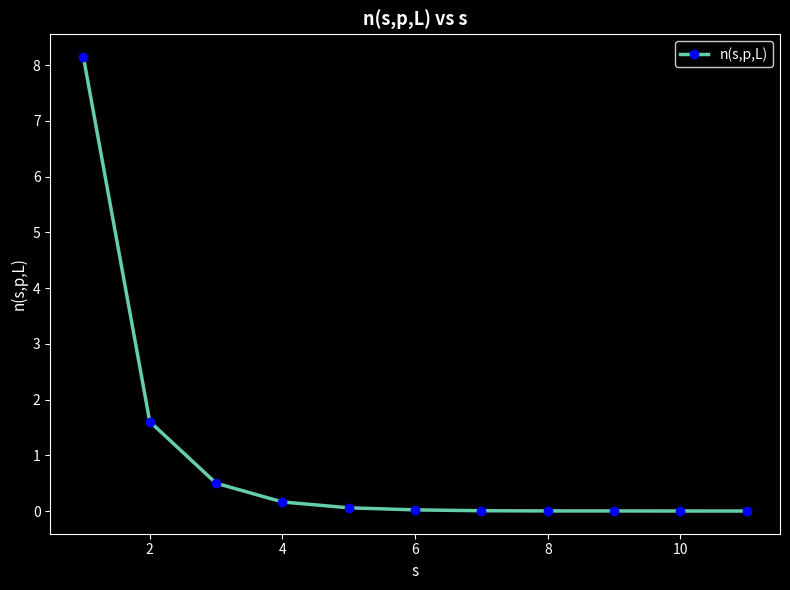

What is the maximum value shown in the chart?

8.1